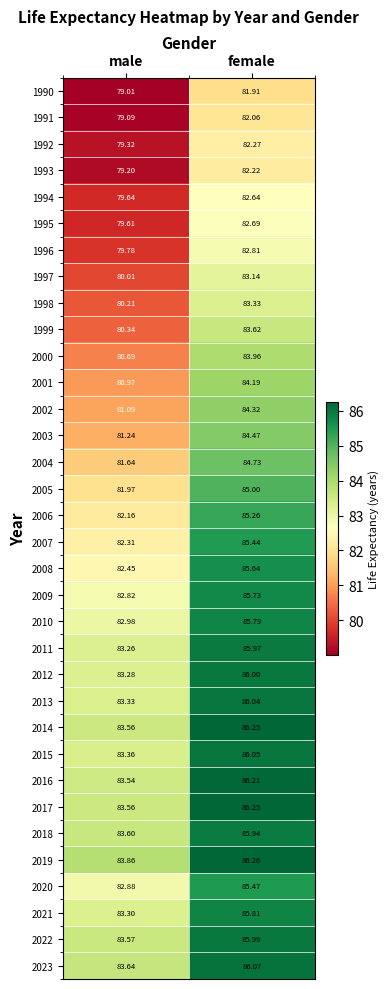

Count the number of categories in the chart.

2